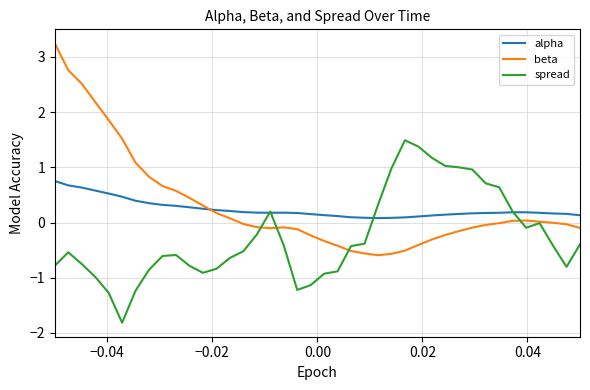

Rank the series by their maximum value, from highest to lowest.

beta, spread, alpha